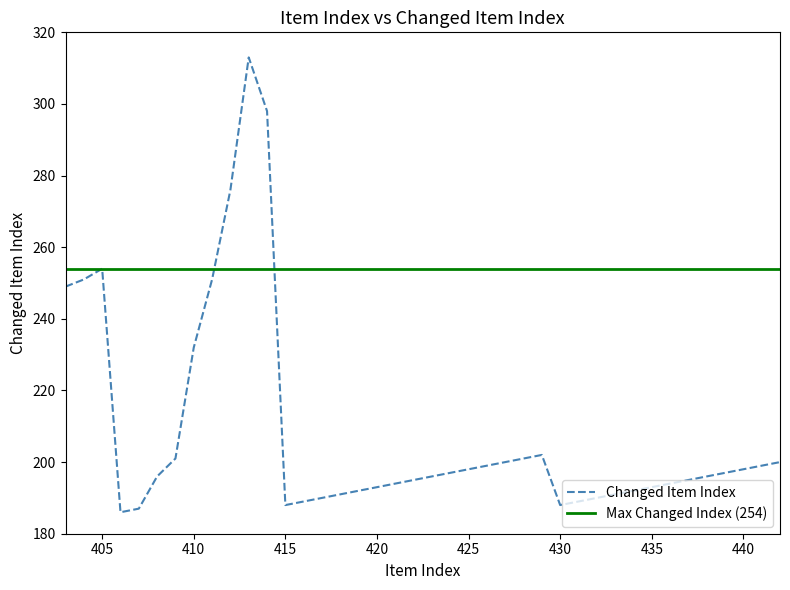

Rank the series by their average value, from highest to lowest.

Max Changed Index (254), Changed Item Index